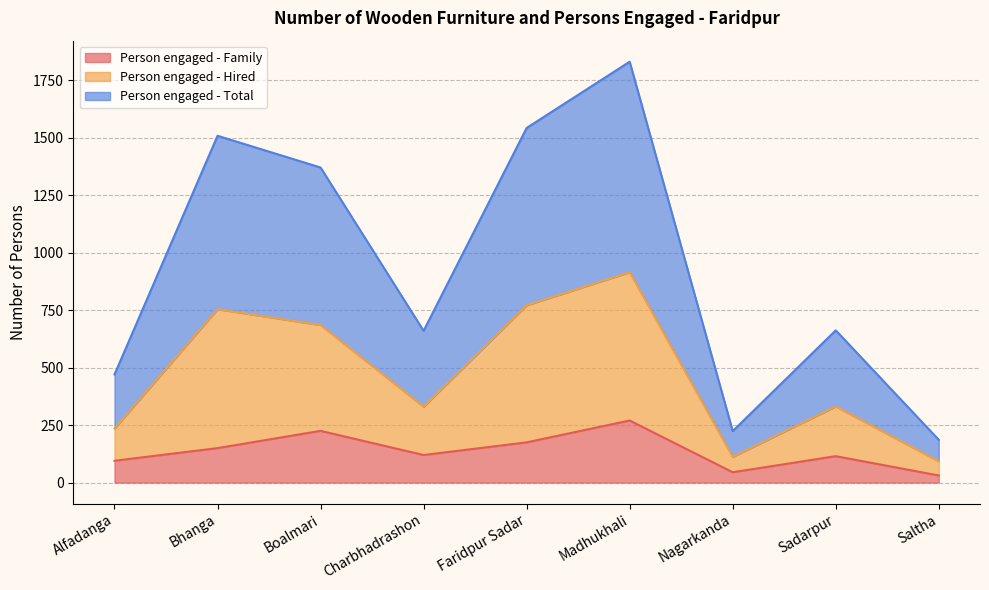

Reading left to right, transcribe all the data shown in this chart.

Person engaged - Family: Alfadanga=95	Bhanga=150	Boalmari=225	Charbhadrashon=120	Faridpur Sadar=175	Madhukhali=270	Nagarkanda=45	Sadarpur=115	Saltha=31
Person engaged - Hired: Alfadanga=235	Bhanga=754	Boalmari=685	Charbhadrashon=330	Faridpur Sadar=771	Madhukhali=915	Nagarkanda=112	Sadarpur=331	Saltha=93
Person engaged - Total: Alfadanga=470	Bhanga=1508	Boalmari=1370	Charbhadrashon=660	Faridpur Sadar=1542	Madhukhali=1830	Nagarkanda=224	Sadarpur=662	Saltha=186